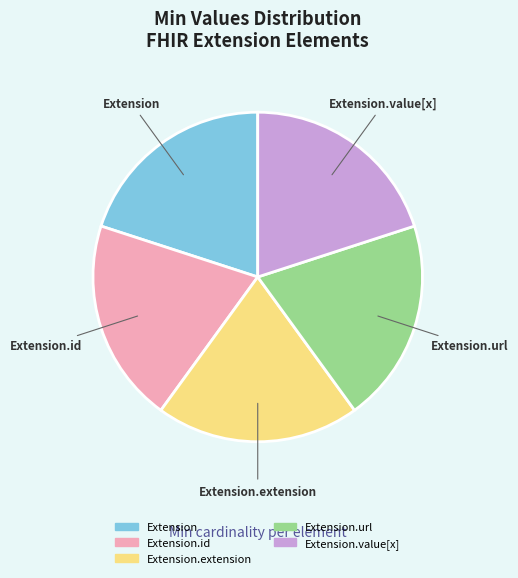

Does any single category account for the majority?

No